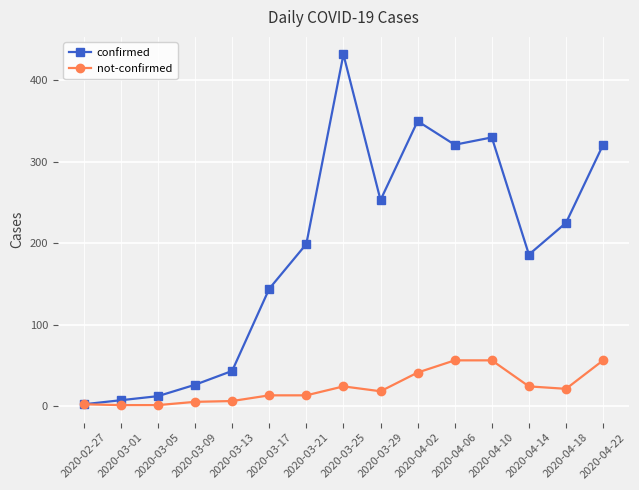

What is the value of the not-confirmed point at the 3rd from the left?

1